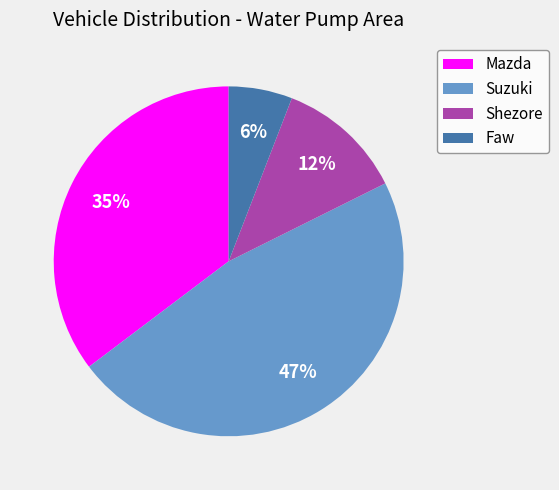

True or false: Shezore accounts for 4% of the total.

False